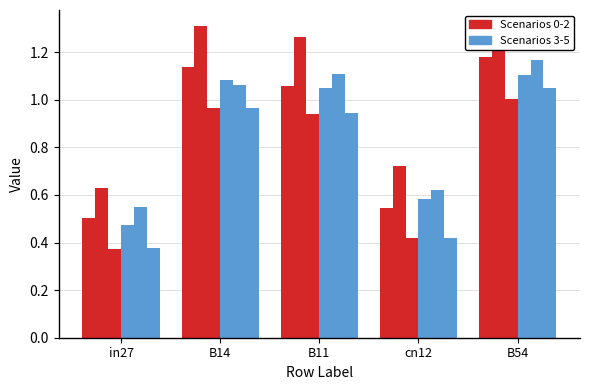

How many series are shown in this chart?

6